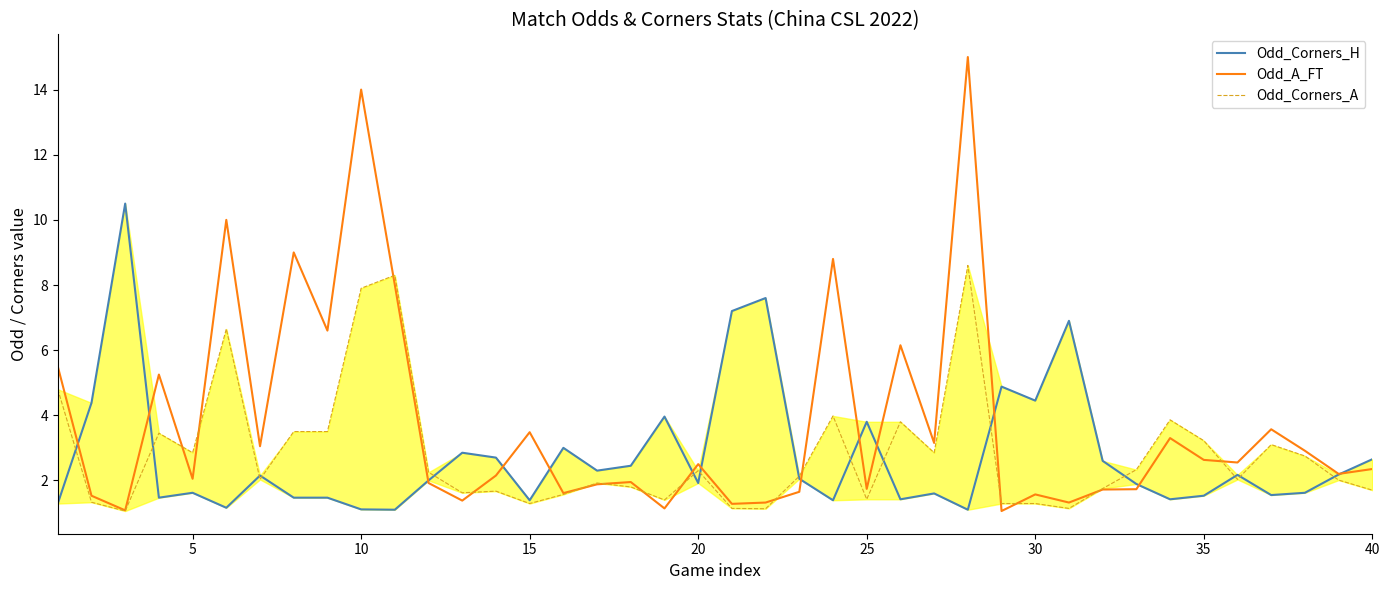

What is the maximum value shown in the chart?

15.0